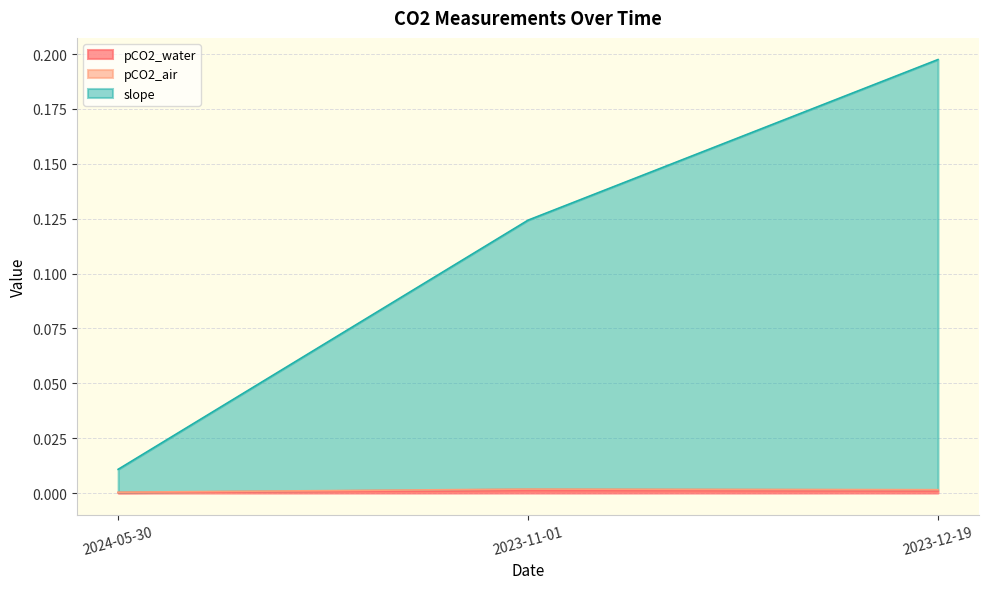

What is the total value across all series at 2023-12-19?

0.2